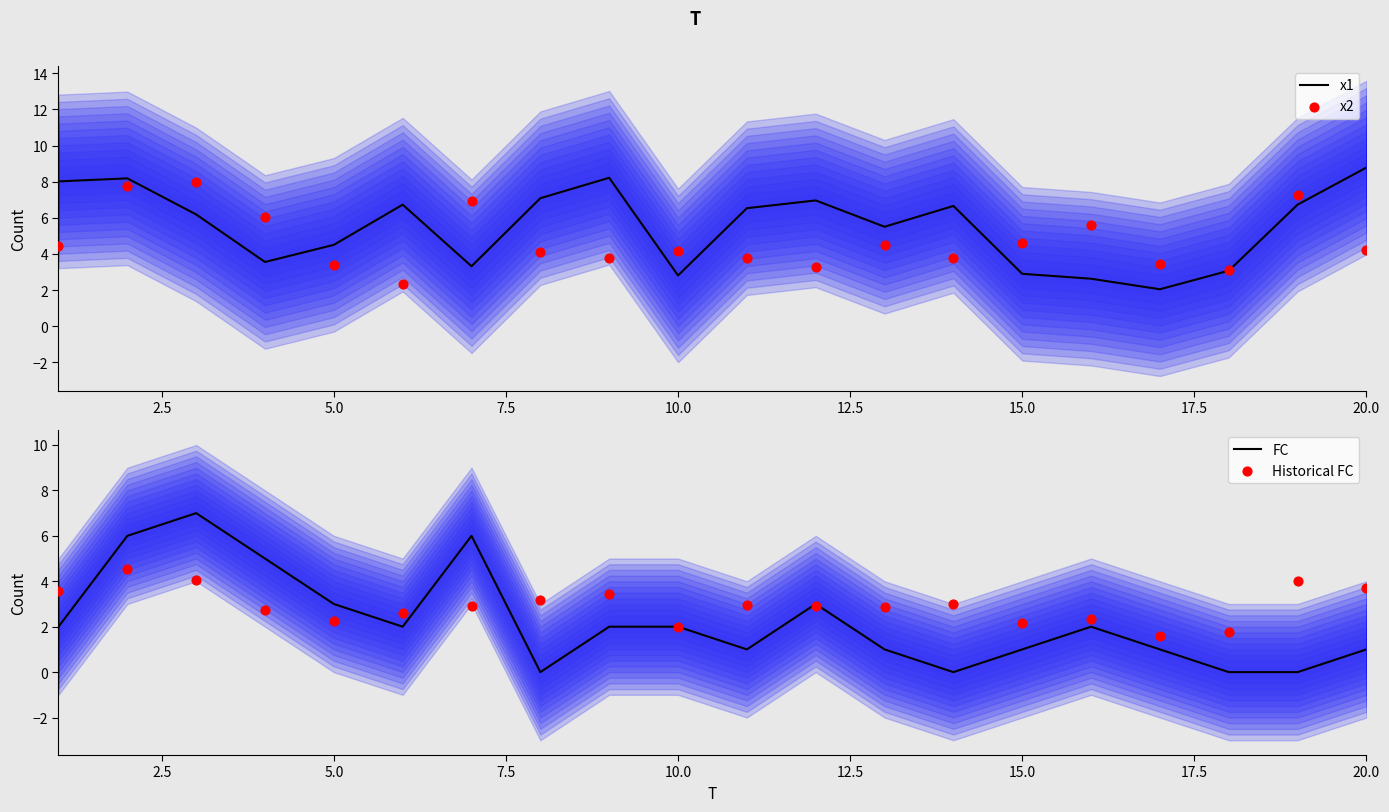

What are all the series names shown in the legend?

x1, x2, FC, Historical FC